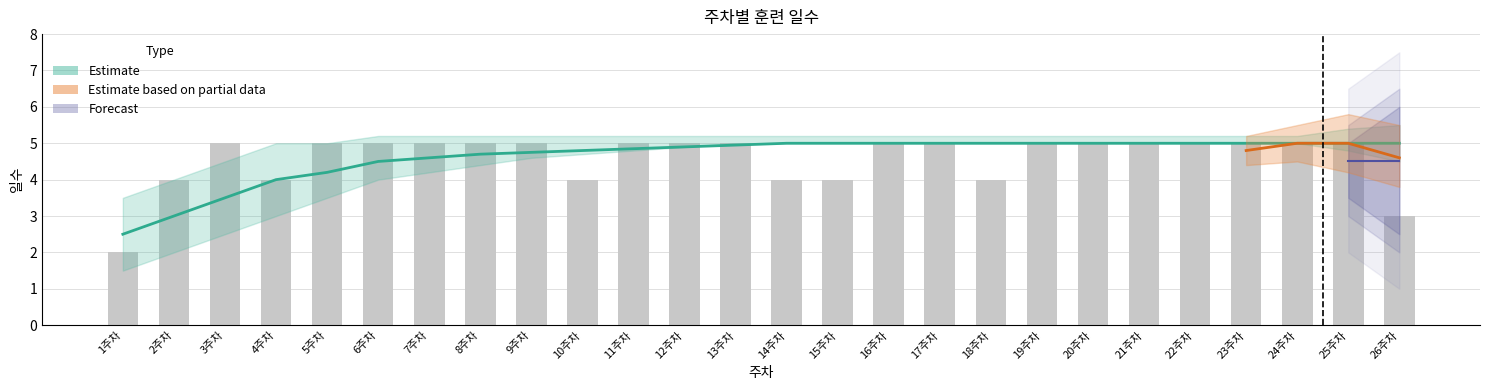

What is the approximate value at 12주차?

5